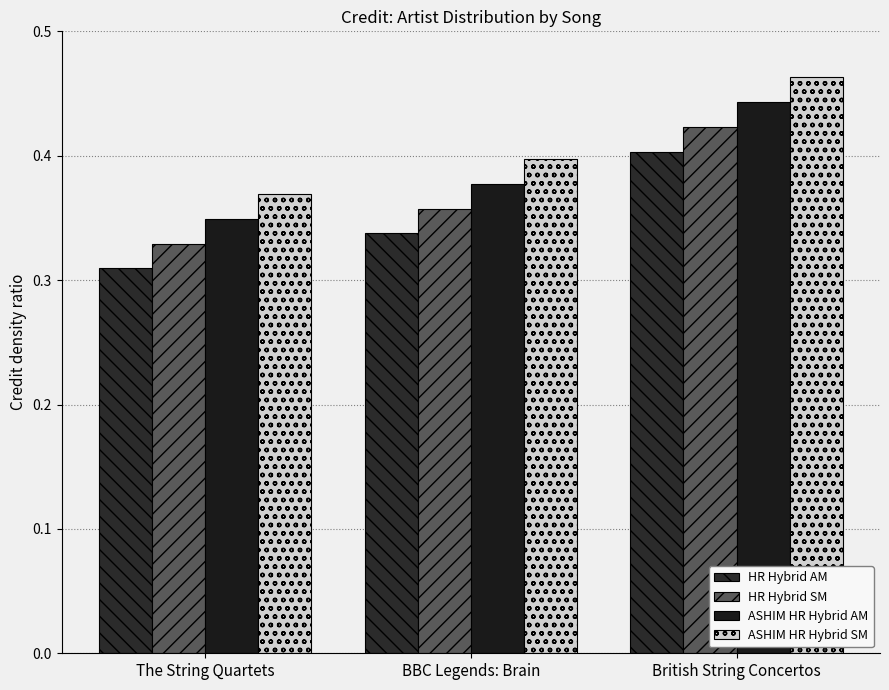

Which series has the largest total across all categories?

ASHIM HR Hybrid SM